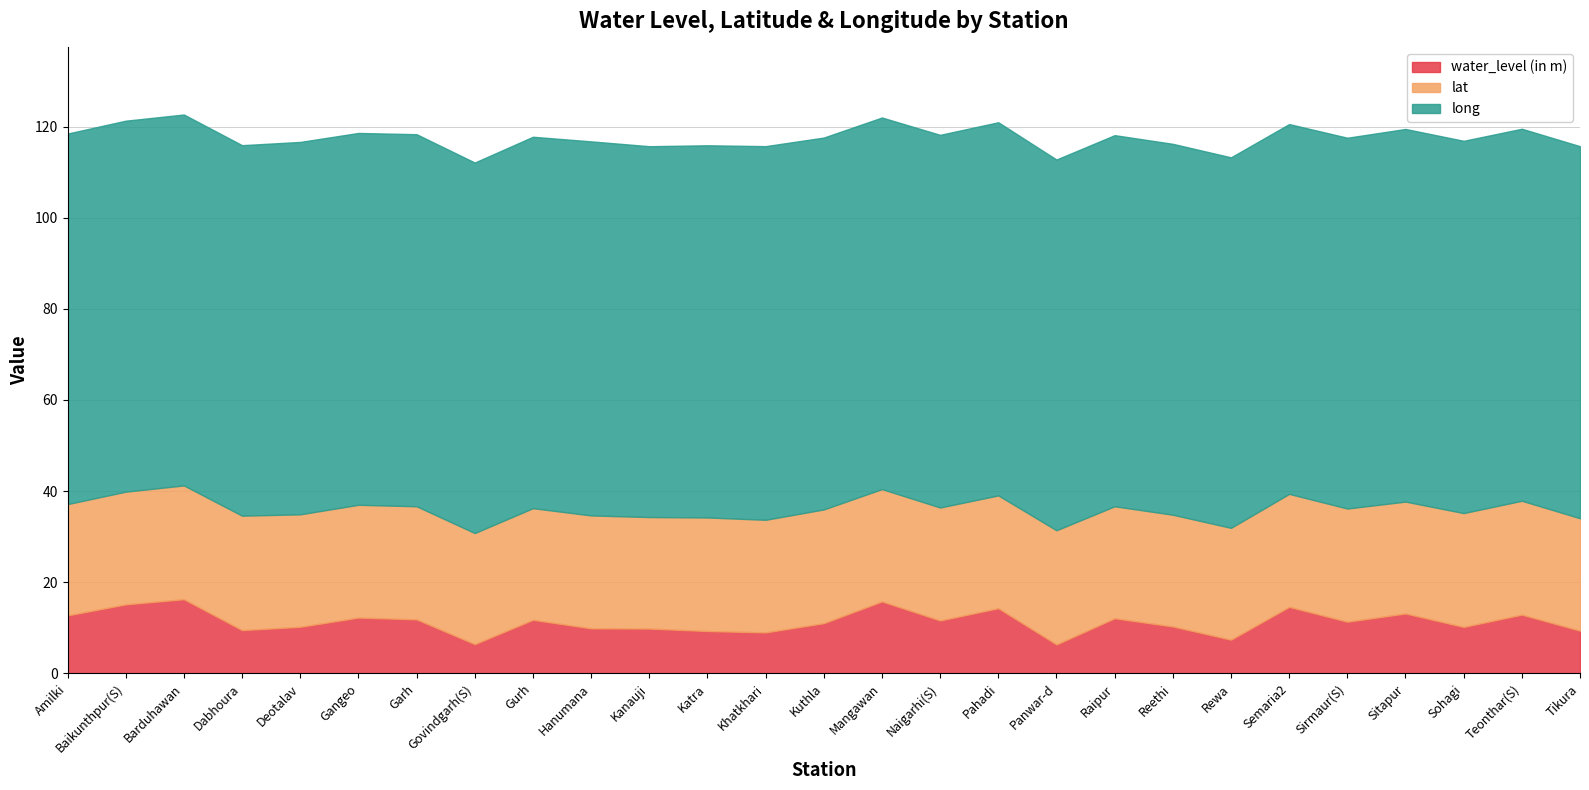

True or false: long has a value of 120.5 at Semaria2.

False